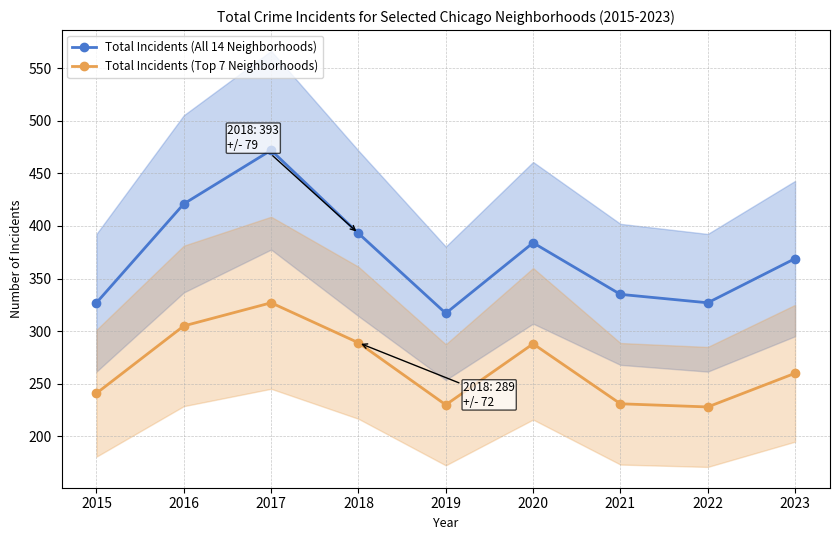

What is the difference between the maximum and minimum values in the Total Incidents (Top 7 Neighborhoods) series?

99